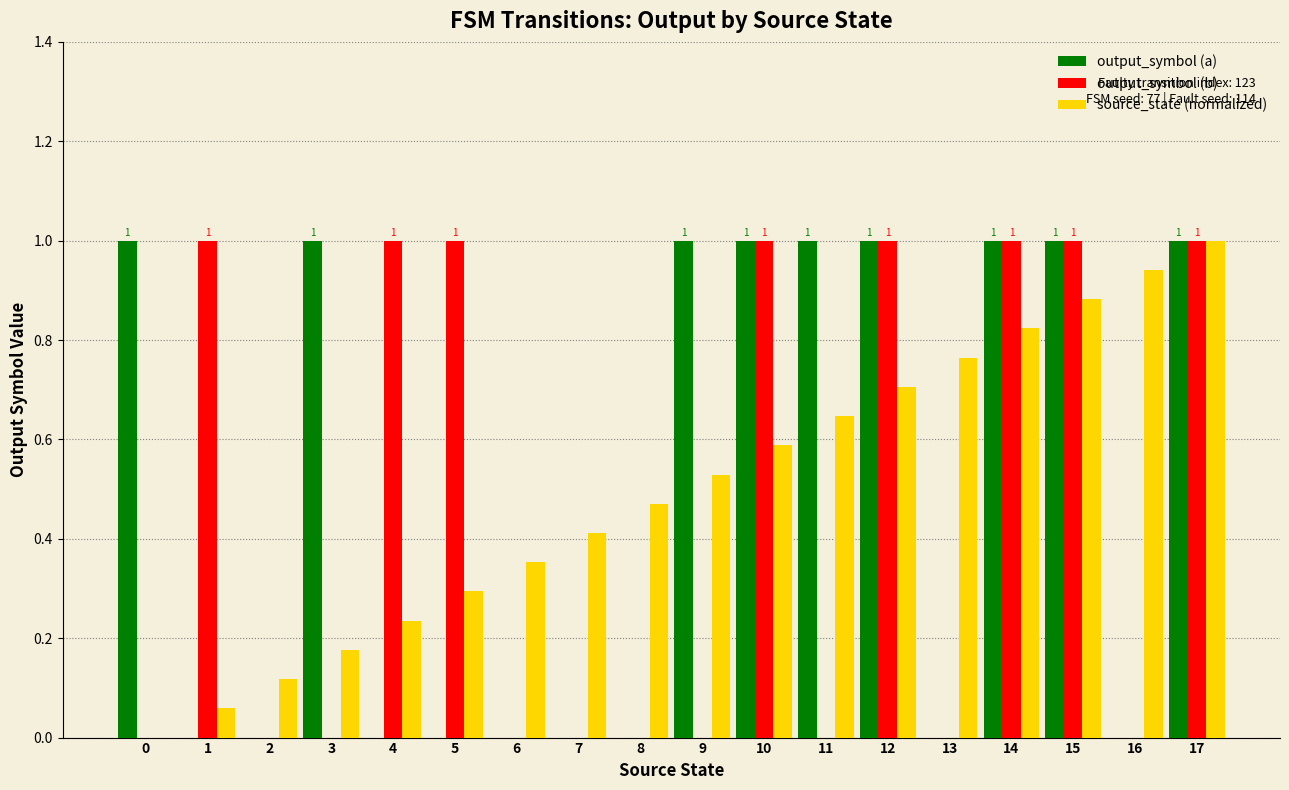

Is it true that source_state (normalized) equals 0.1 at 10?

False